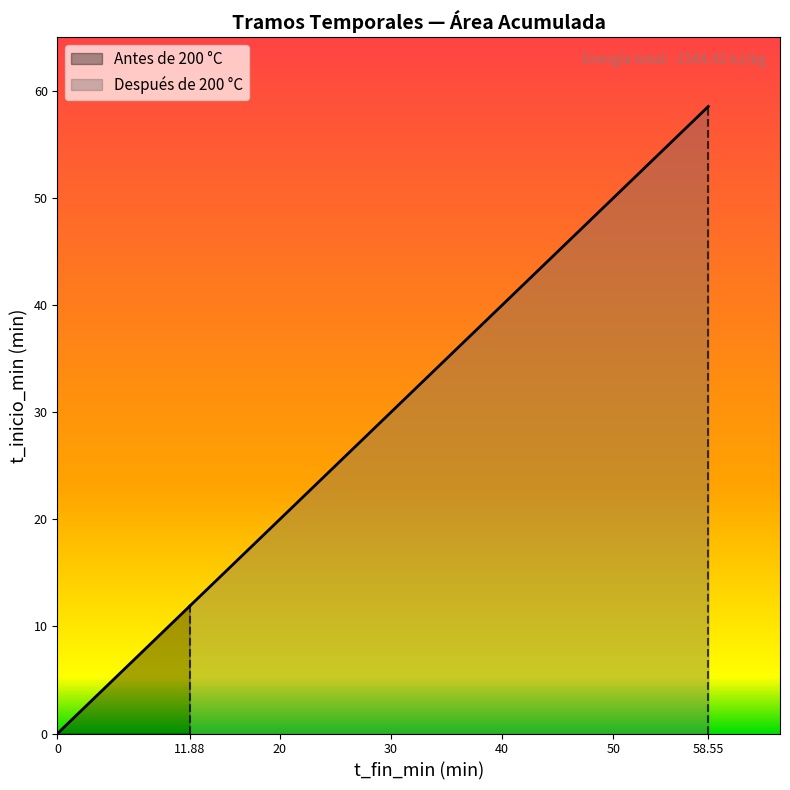

What value does the Antes de 200 °C series have at t_fin_min?

11.9